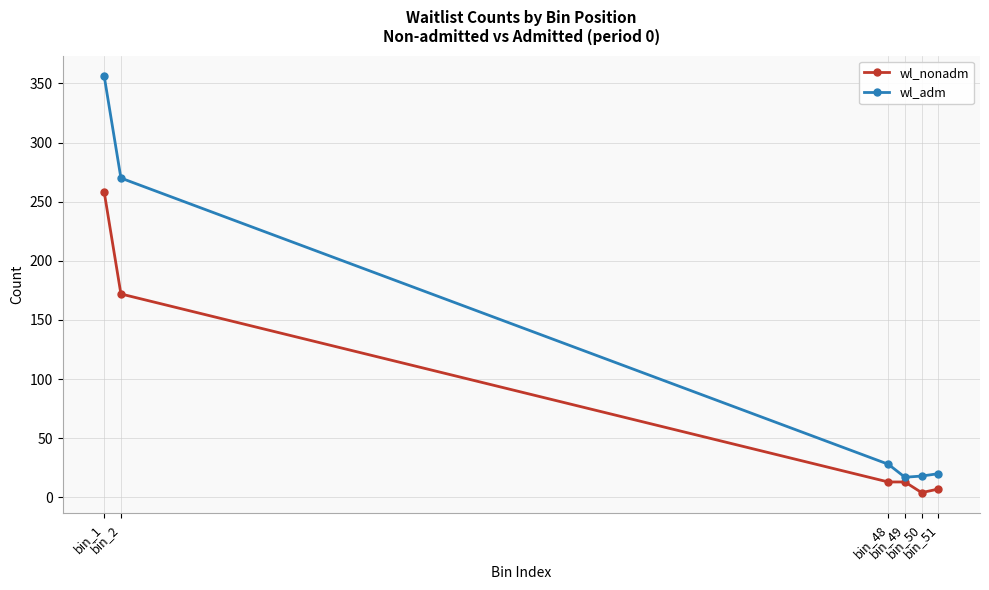

Where does the wl_adm series first go above 28?

bin_1